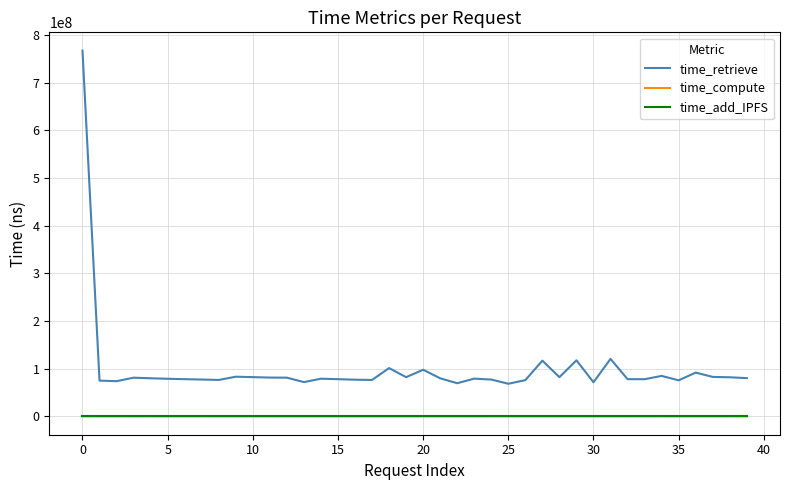

What is the greatest value displayed?

767032646